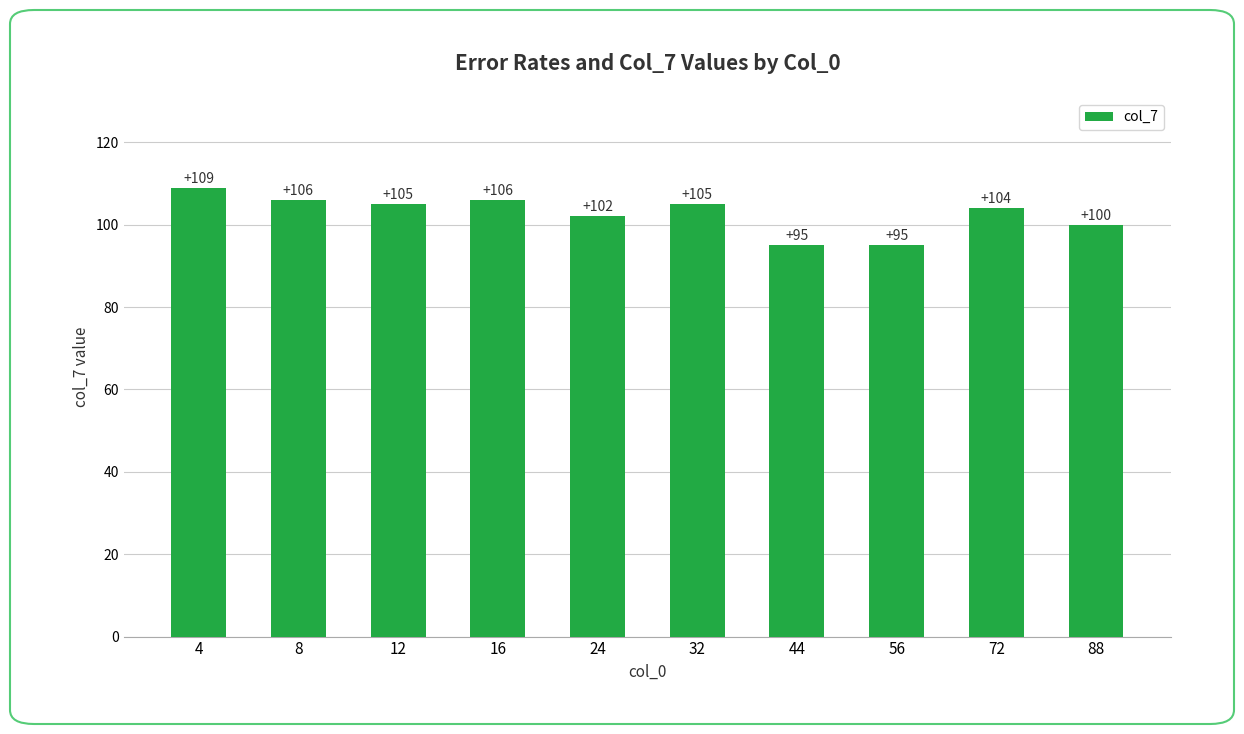

What is the greatest value displayed?

109